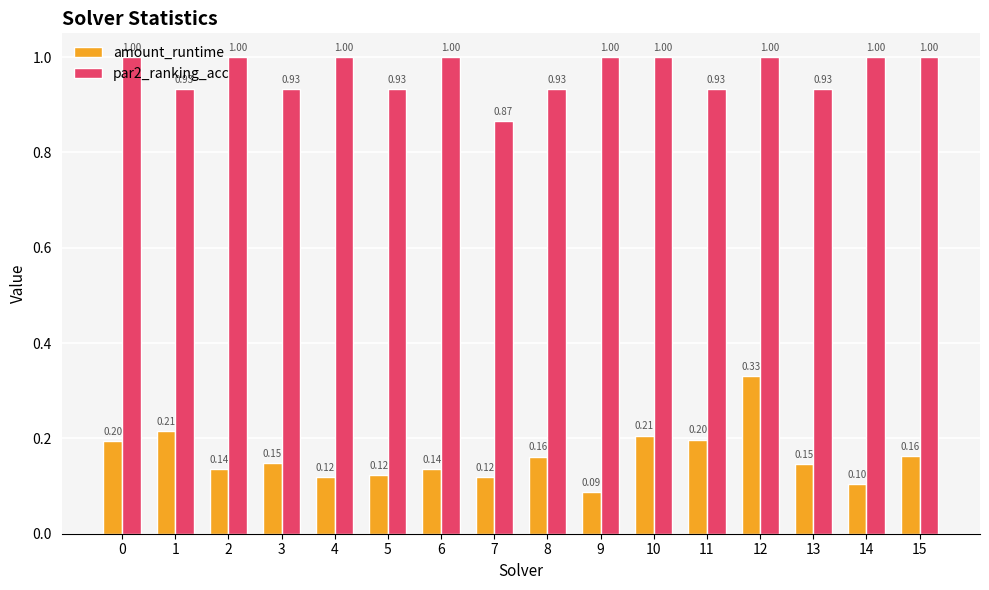

What is the total value across all series at 9?

1.1